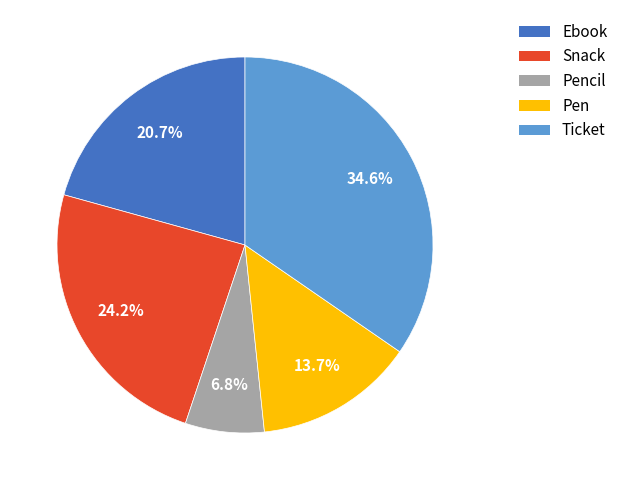

To the nearest percent, what is the average slice percentage?

20%